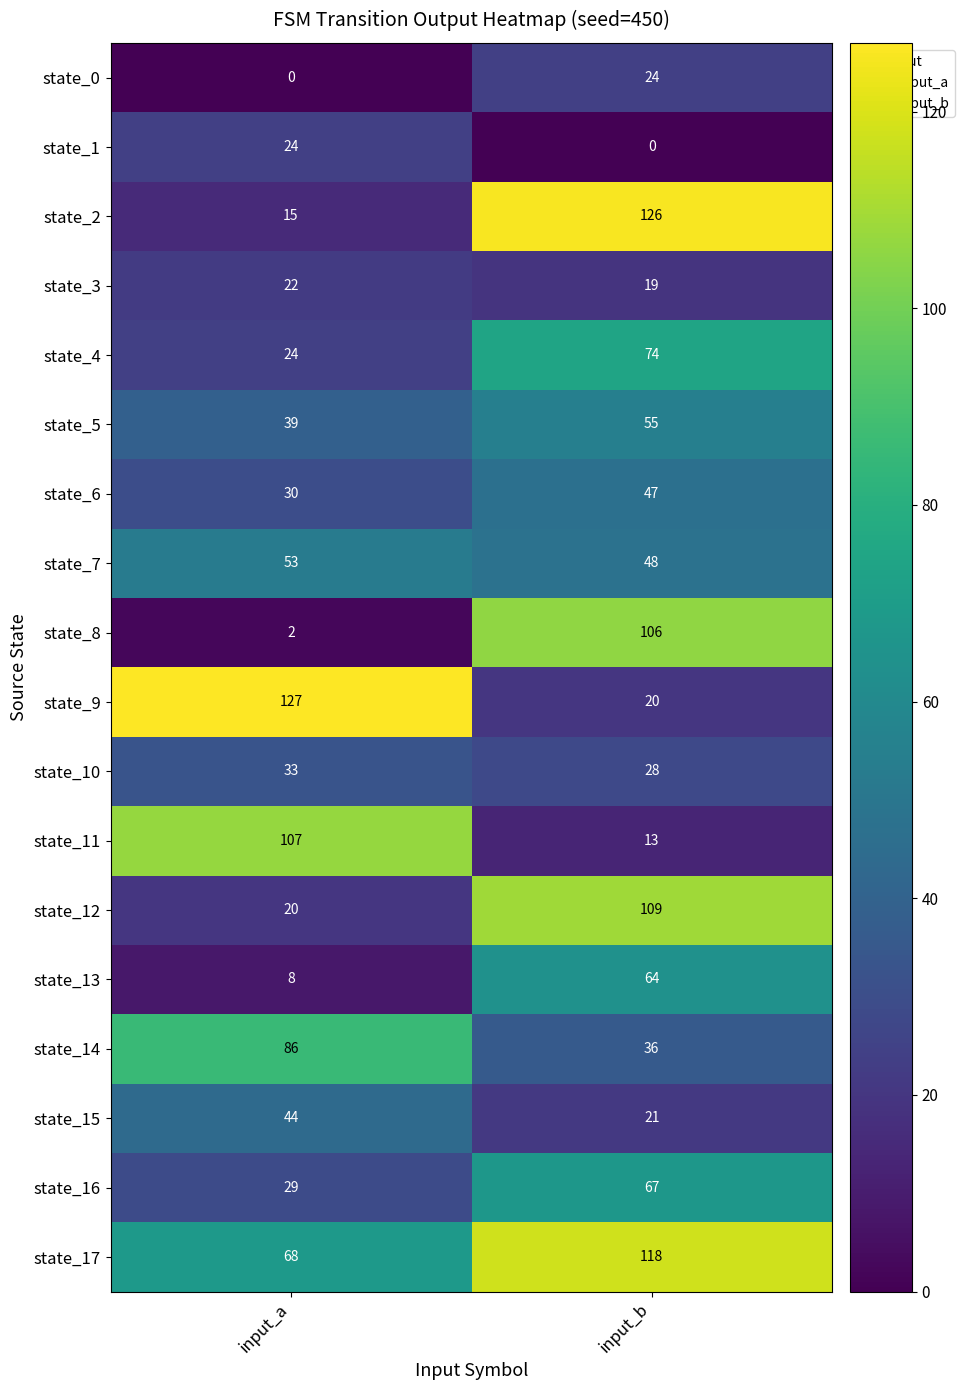

At how many categories does at least one series exceed 8?

2